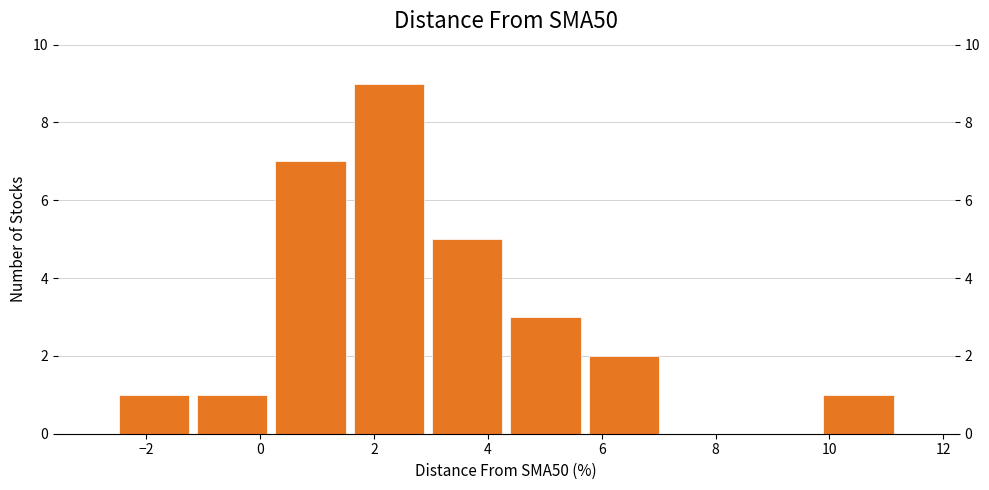

How tall is the bar that spans 1.6 to 3.0 on the x-axis? Neither the bar edges nor the heights are printed on the chart, so give them approximately, as read against the axes.

9